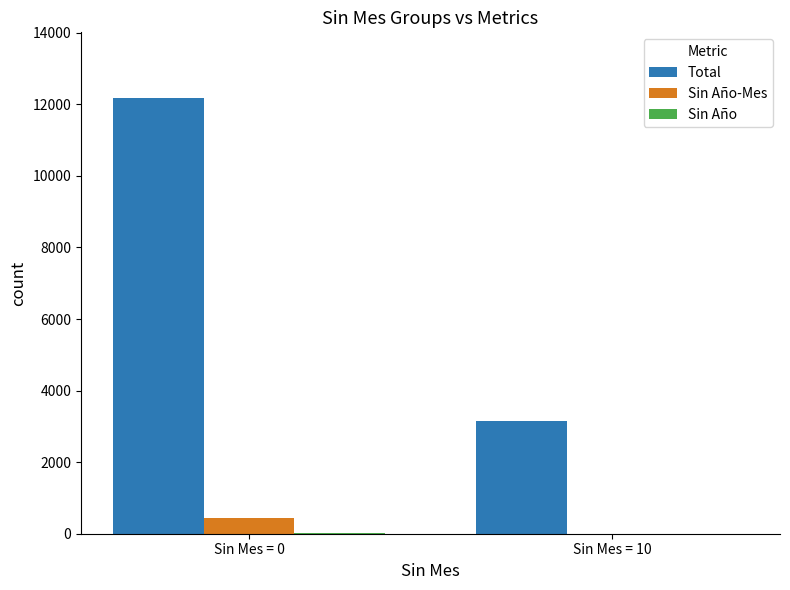

Which series has the largest total across all categories?

Total